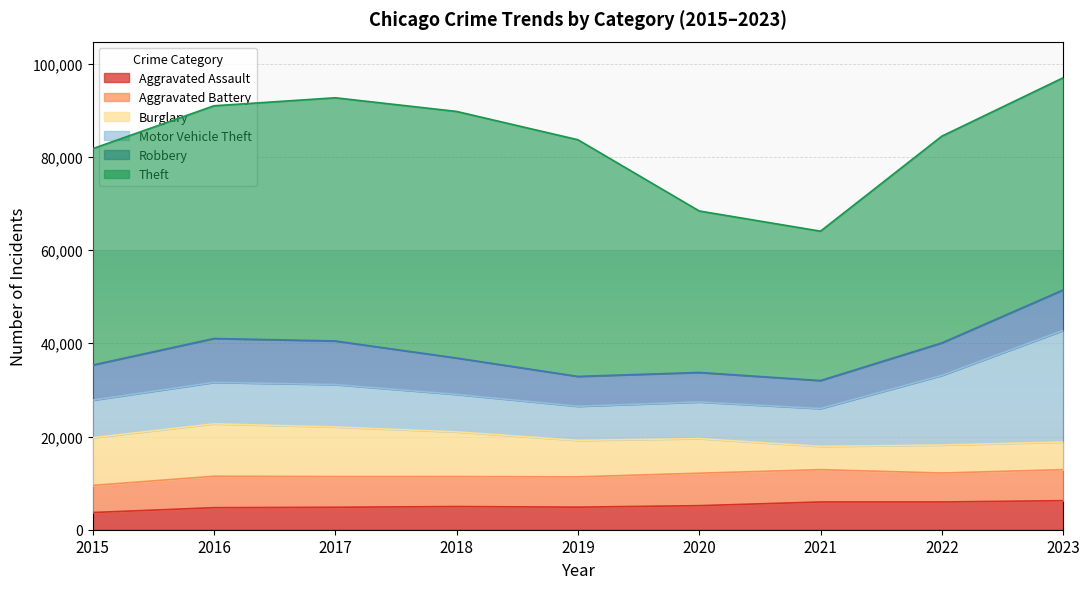

What are all the series names shown in the legend?

Aggravated Assault, Aggravated Battery, Burglary, Motor Vehicle Theft, Robbery, Theft